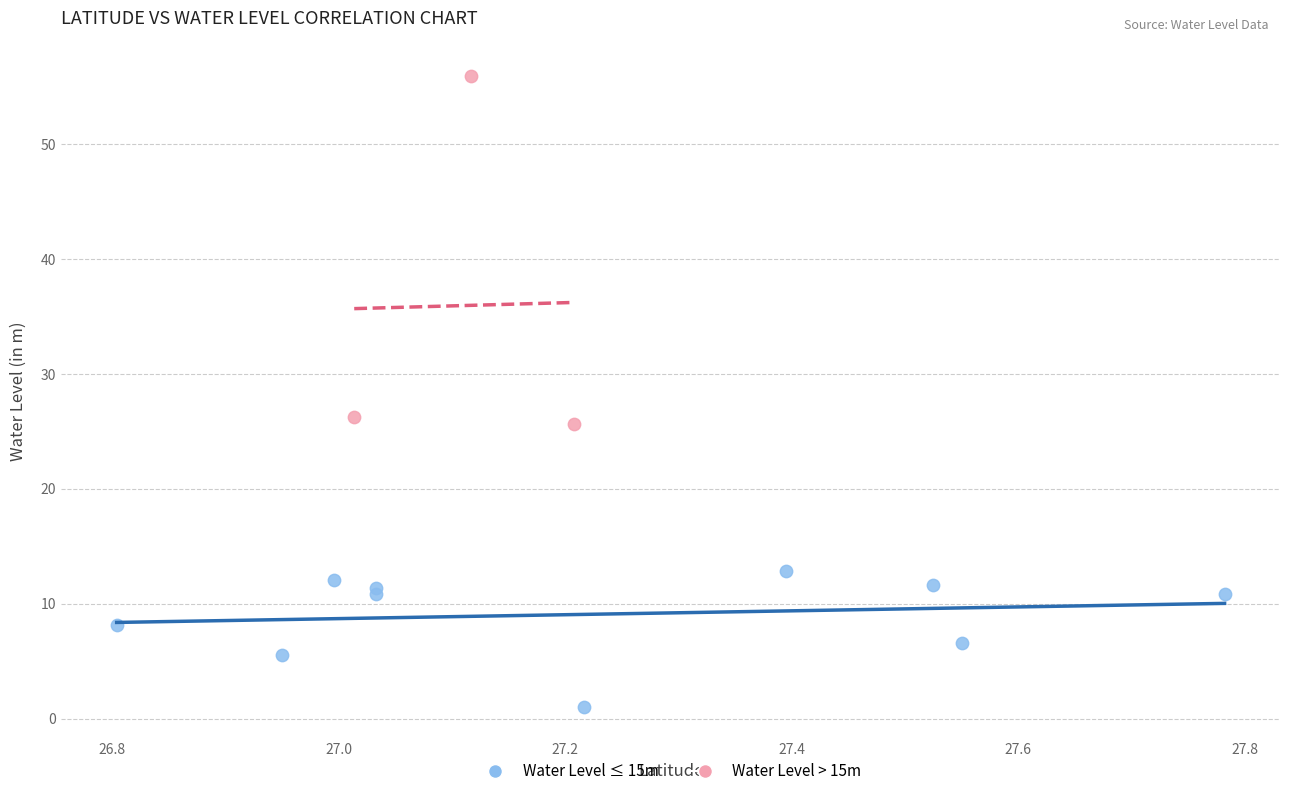

Which series contains the lowest Y value?

Water Level ≤ 15m